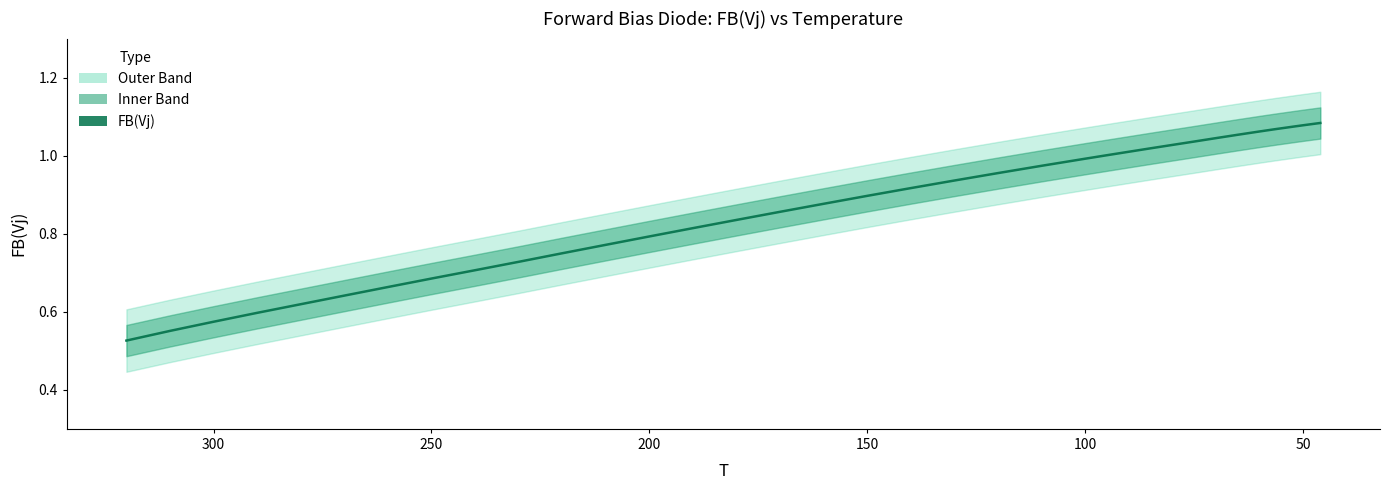

What is the smallest value displayed?

0.5